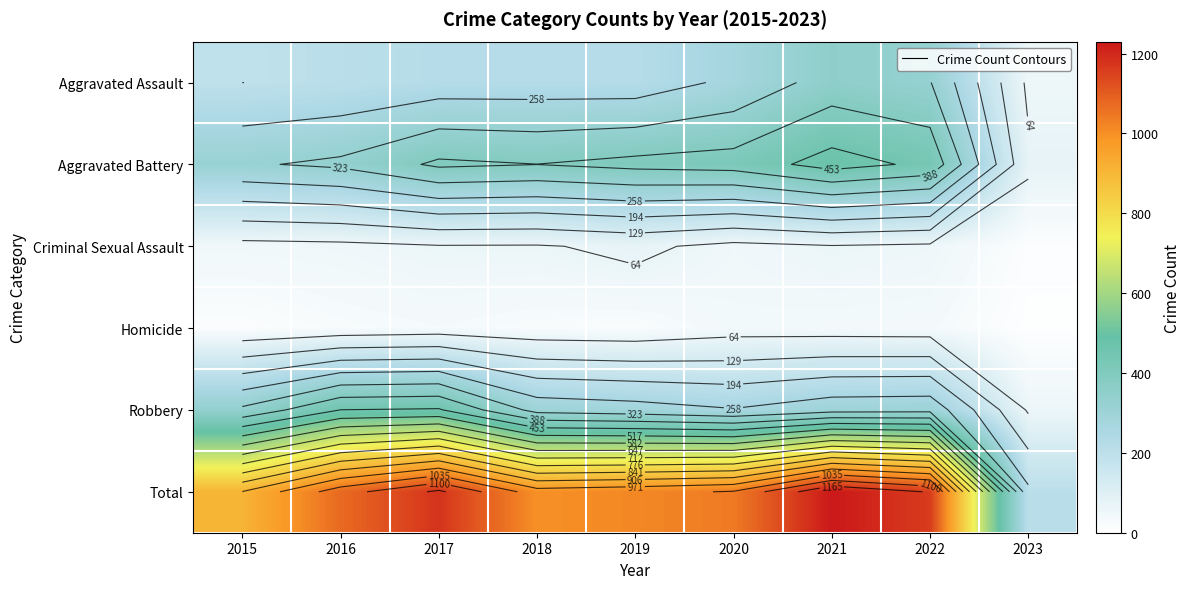

Which series has the widest spread of values?

Total